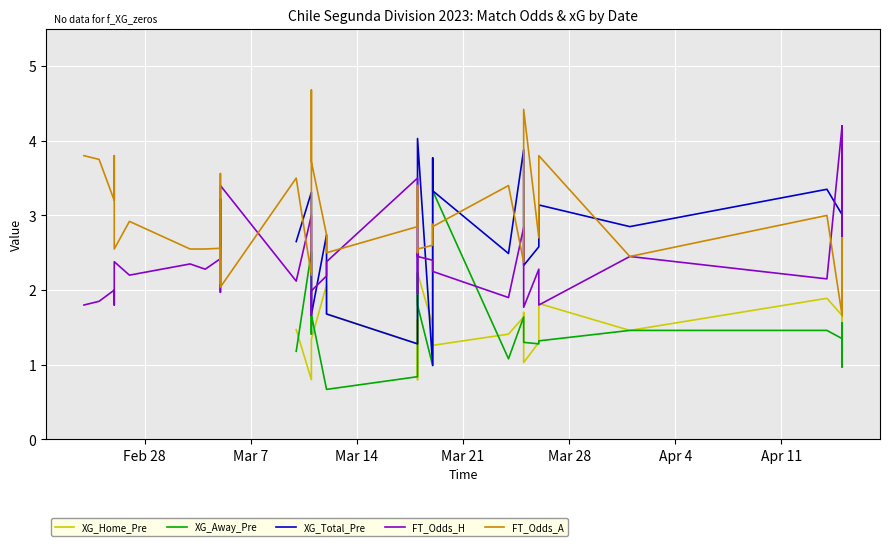

How many interior local peaks does the XG_Away_Pre series have?

6